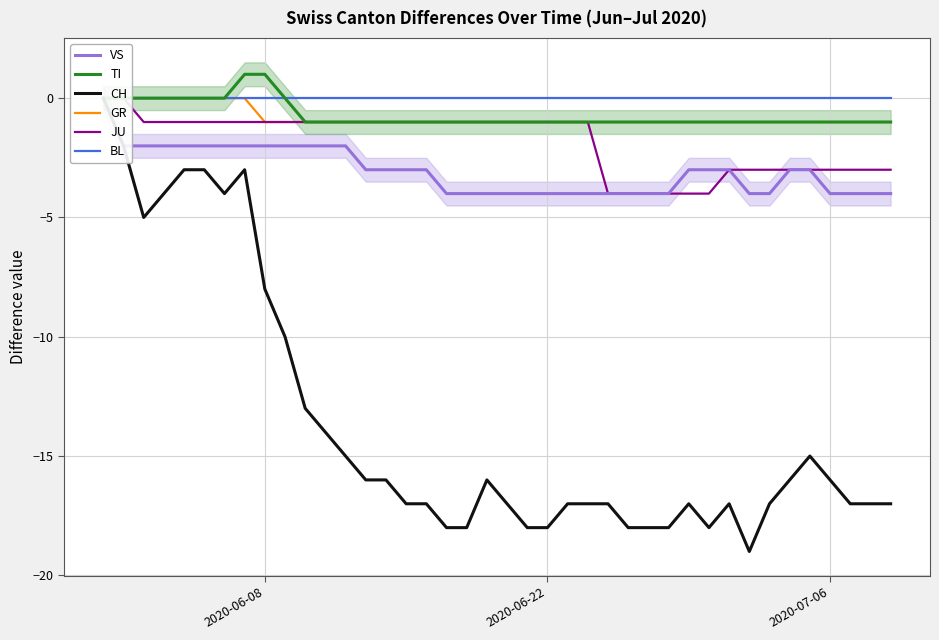

Count the number of categories in the chart.

40